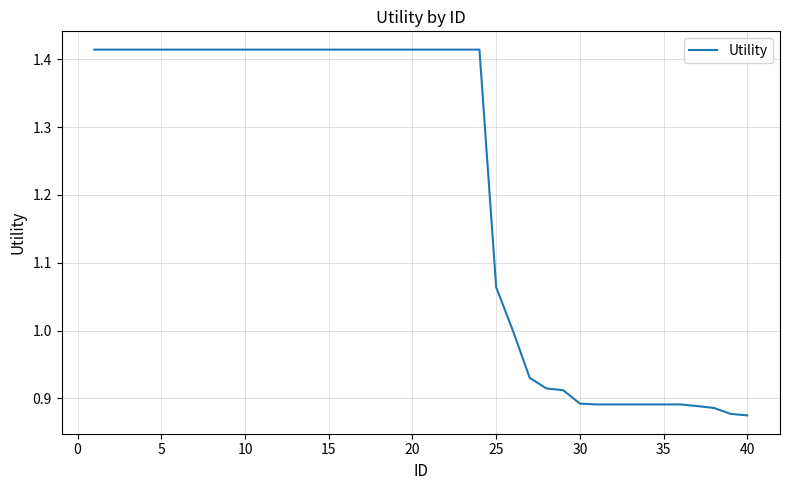

What is the difference between the maximum and minimum values?

0.5